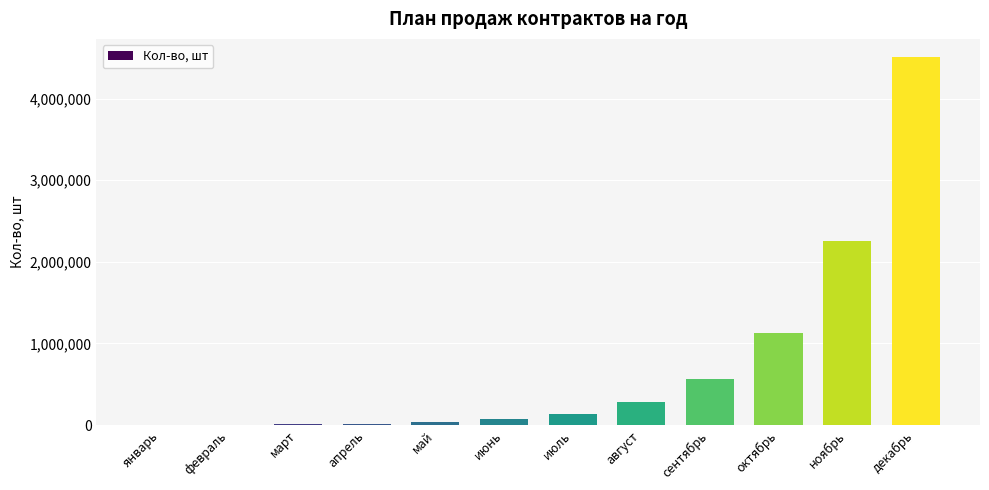

What is the maximum value shown in the chart?

4505600